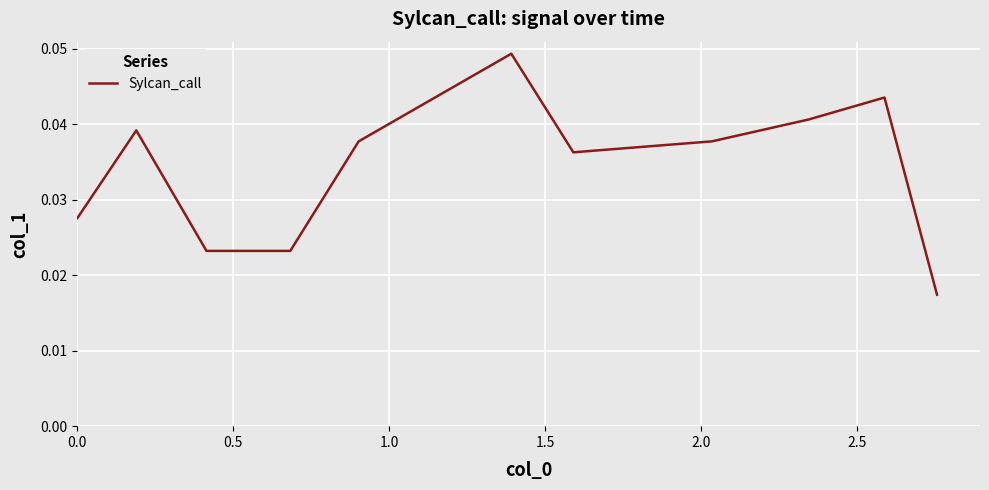

Count the values in the range 0 to 1.

11